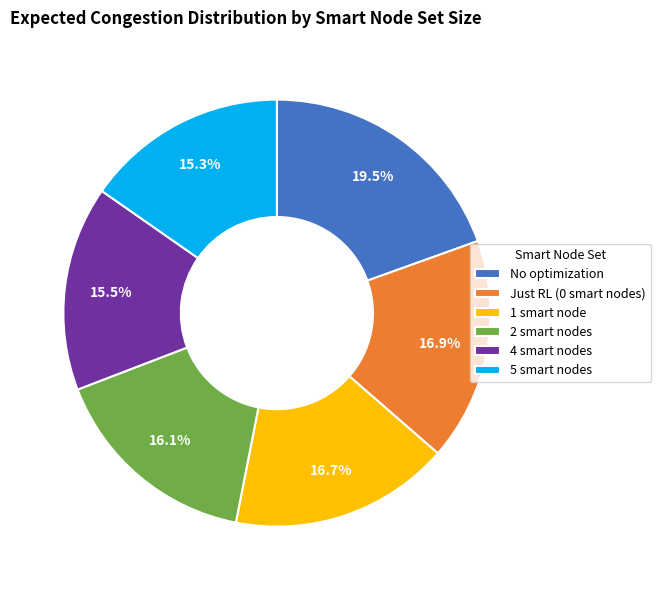

Is it true that Just RL (0 smart nodes) is 17% of the pie?

True